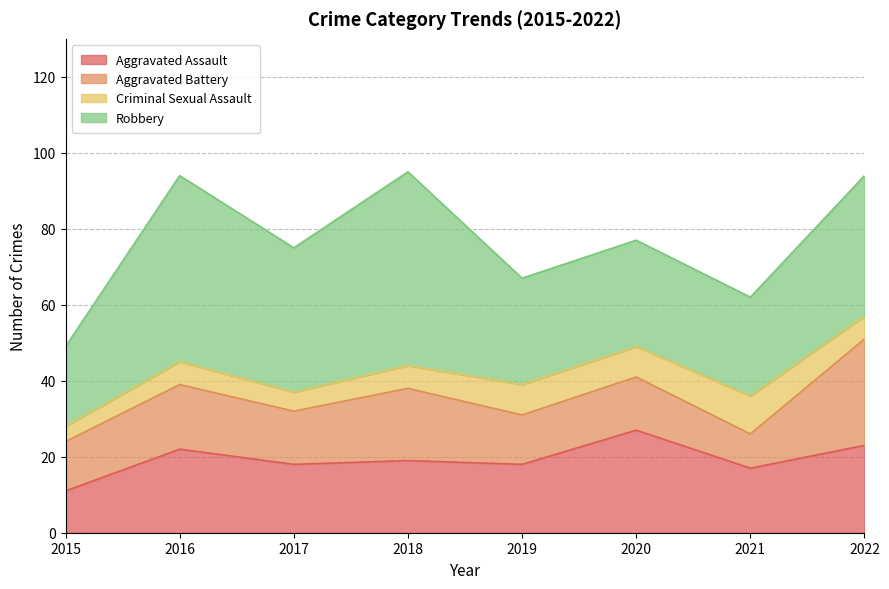

Which series has the widest spread of values?

Robbery